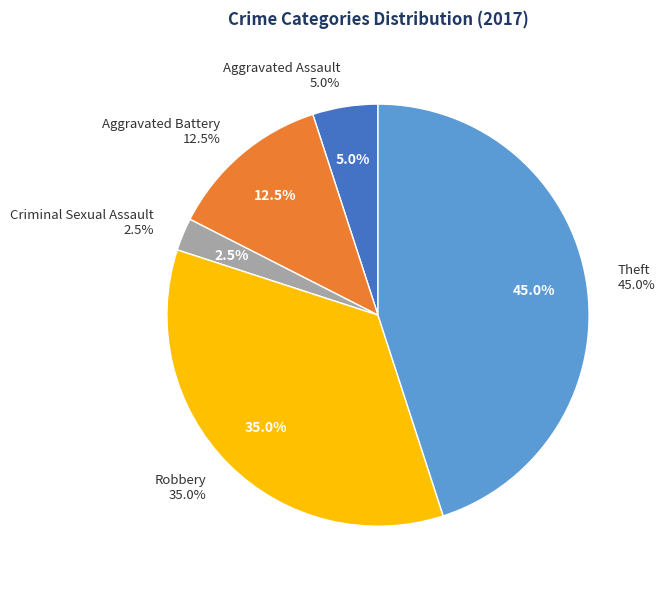

To the nearest percent, what is the average slice percentage?

20%